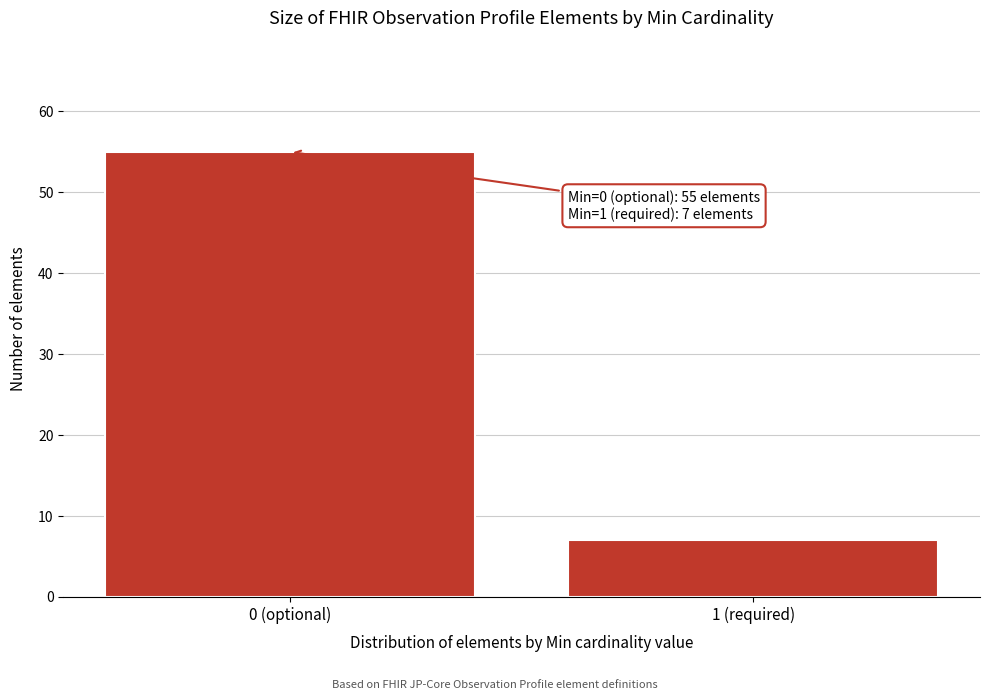

Reading right to left, extract all data points from this chart.

7	55